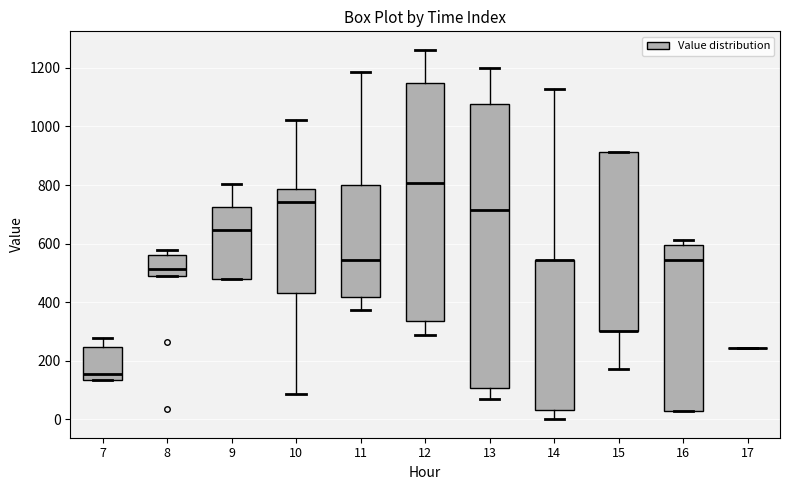

Which box is the tallest, from its lower edge to its upper edge?

13